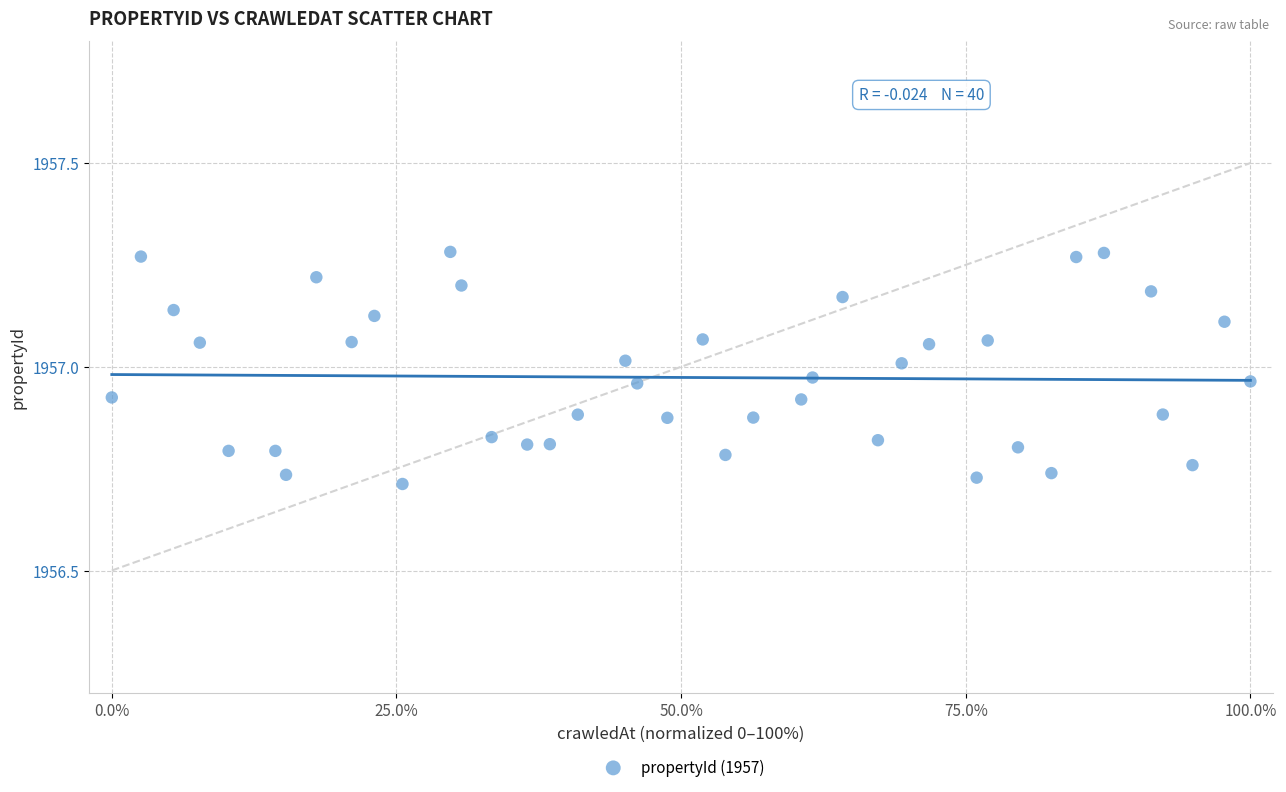

What is the range of Y values (max minus min)?

0.6